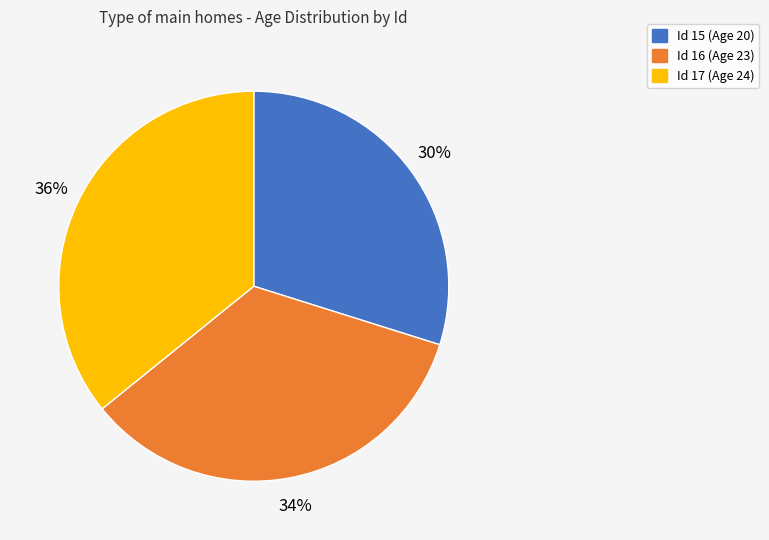

True or false: Id 16 (Age 23) accounts for 24% of the total.

False